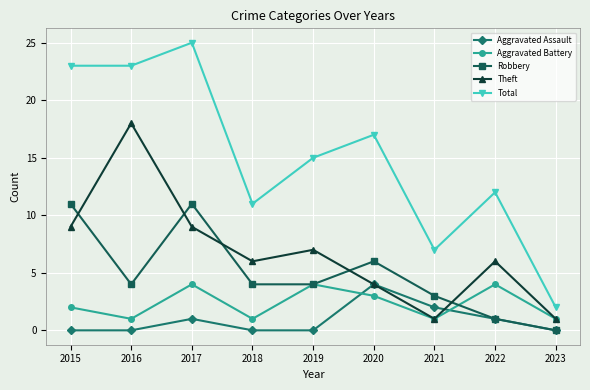

Which series has the widest spread of values?

Total